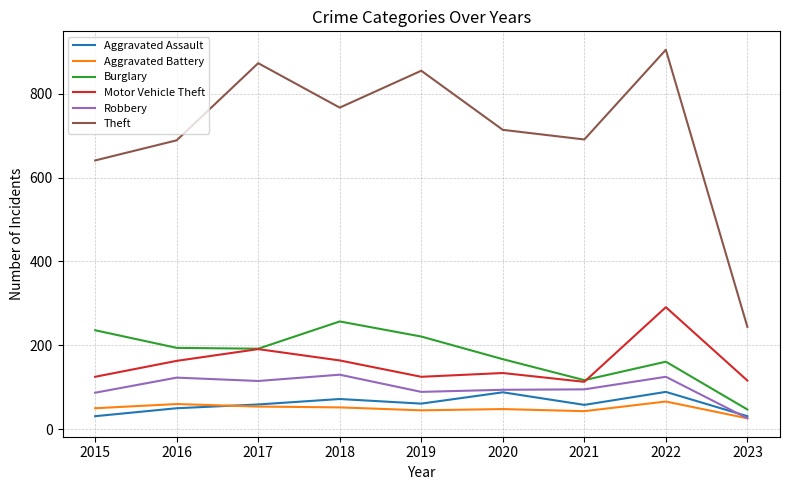

List the series in order of their peak value, lowest first.

Aggravated Battery, Aggravated Assault, Robbery, Burglary, Motor Vehicle Theft, Theft